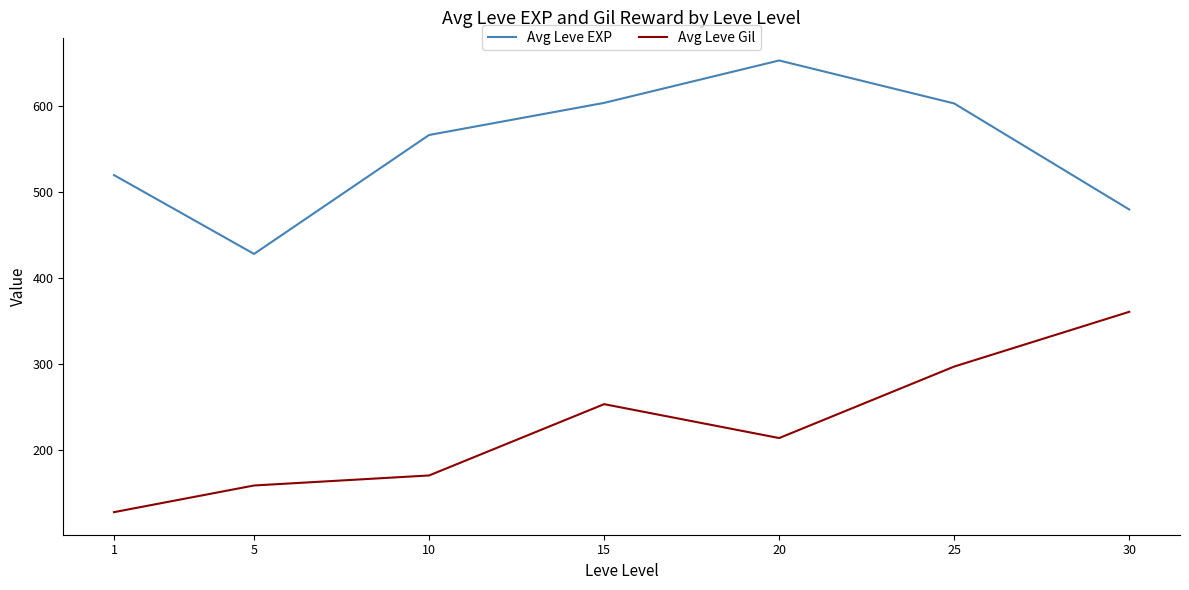

Is this an area chart (filled region under the line)?

No